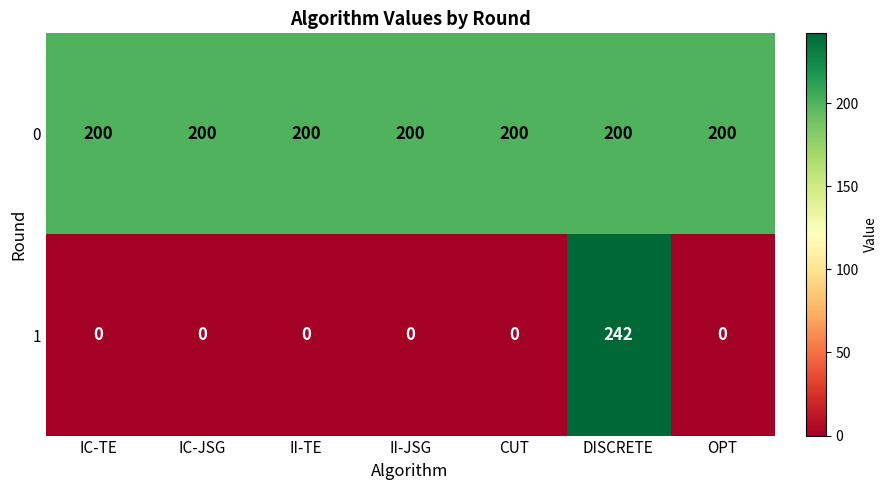

Is it true that 1 equals 100 at IC-TE?

False